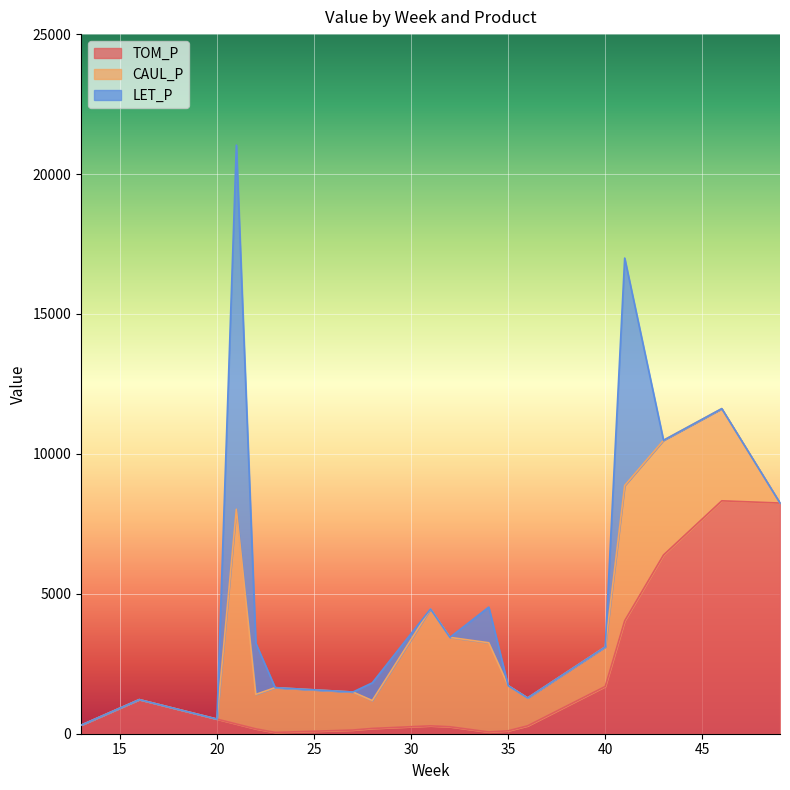

At which category does LET_P reach its first local peak?

21